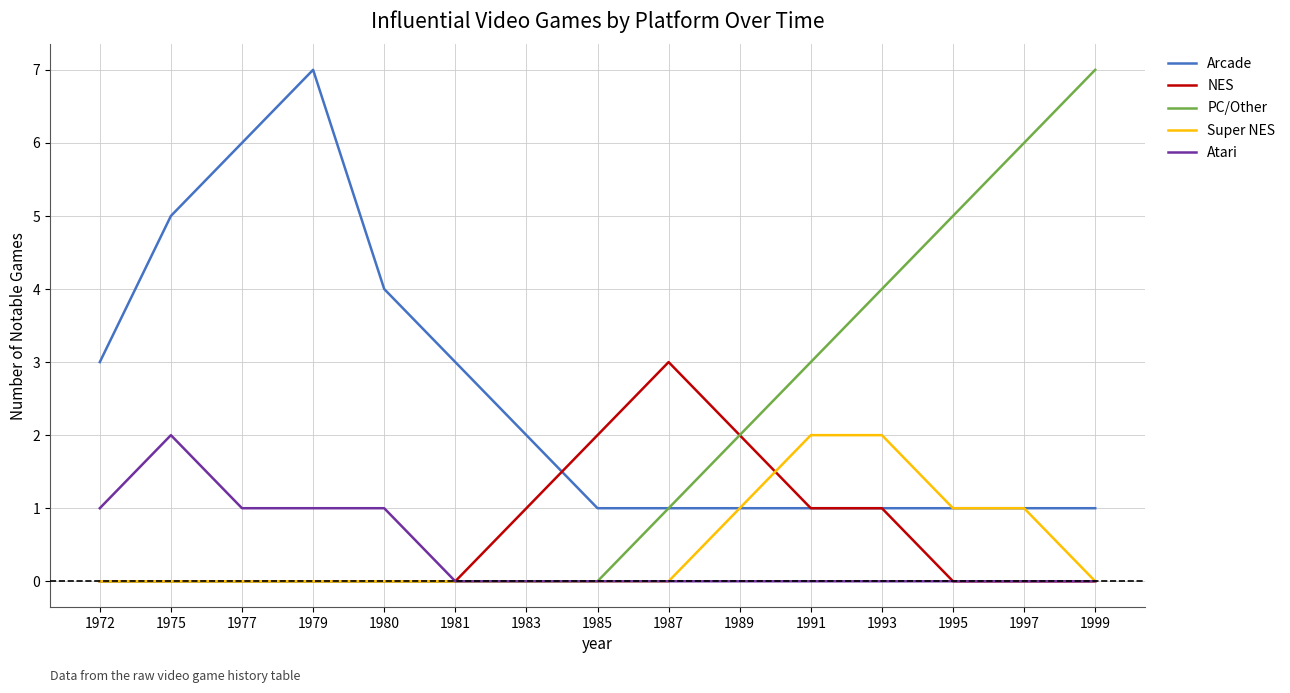

What is the difference between the second highest and minimum values in the Arcade series?

5